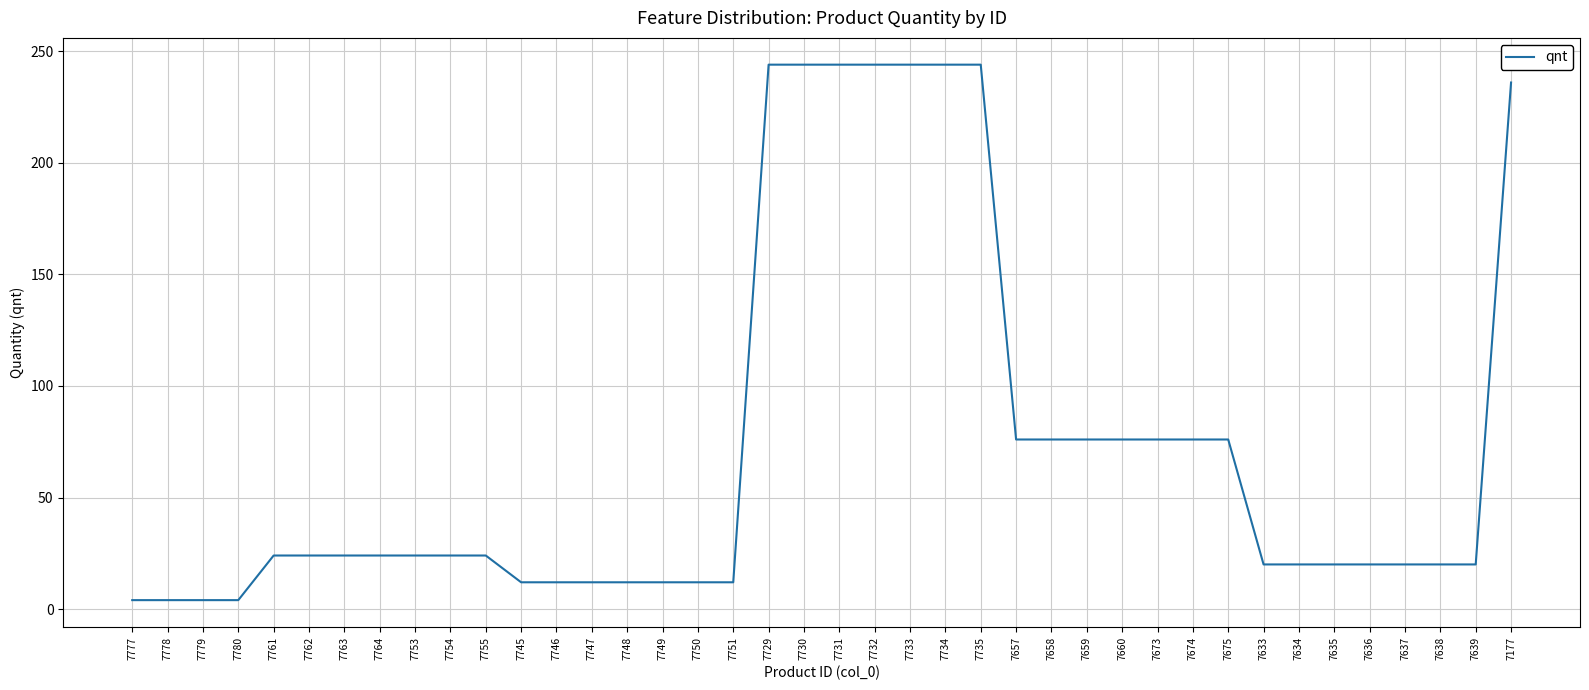

What is the difference between the maximum and second lowest values?

240